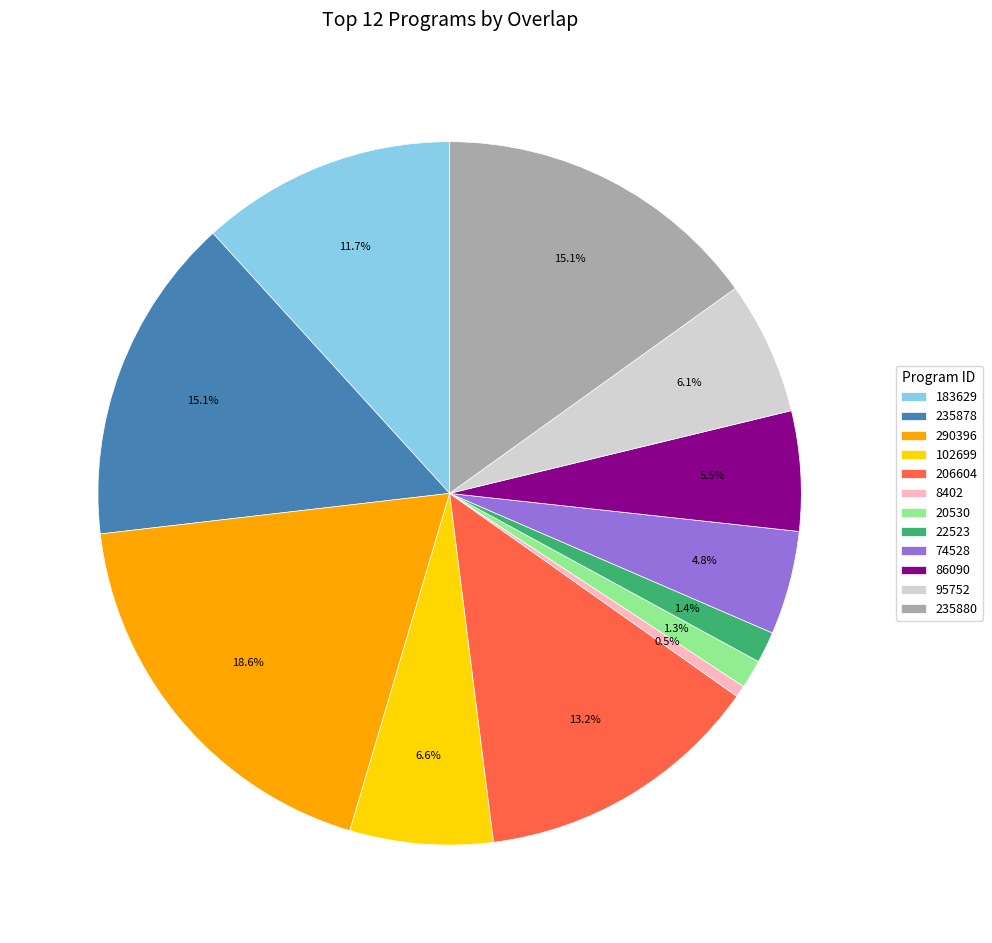

To the nearest percent, what is the average slice percentage?

8%